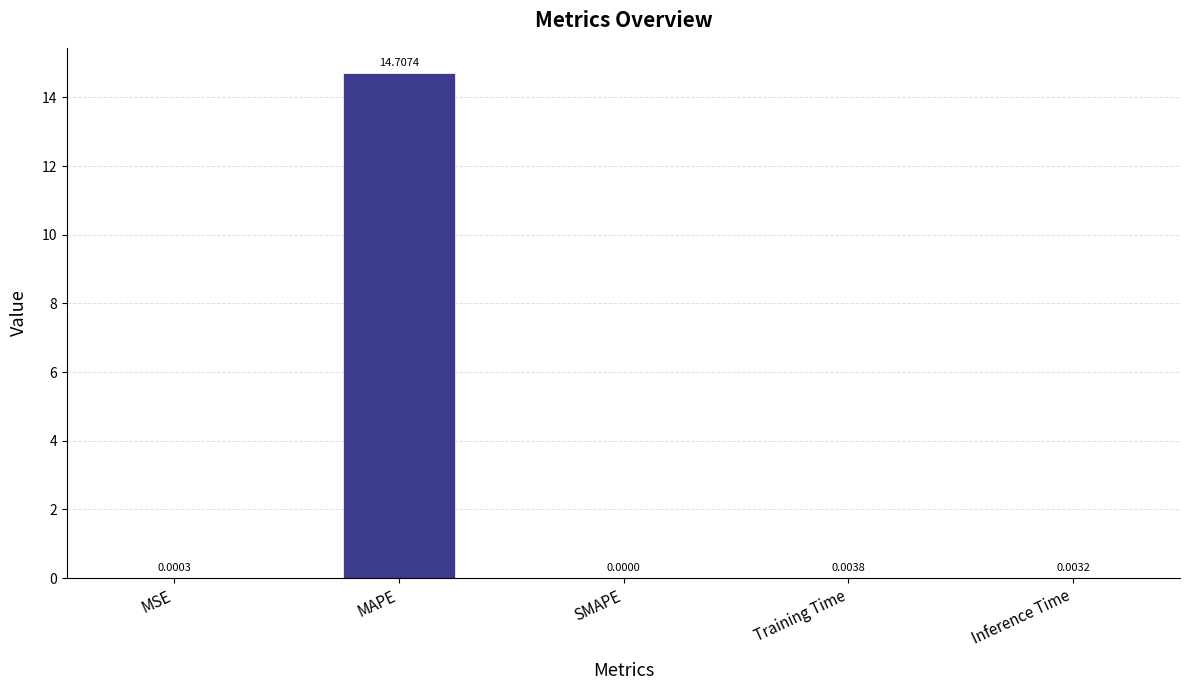

How many positive values are there?

4